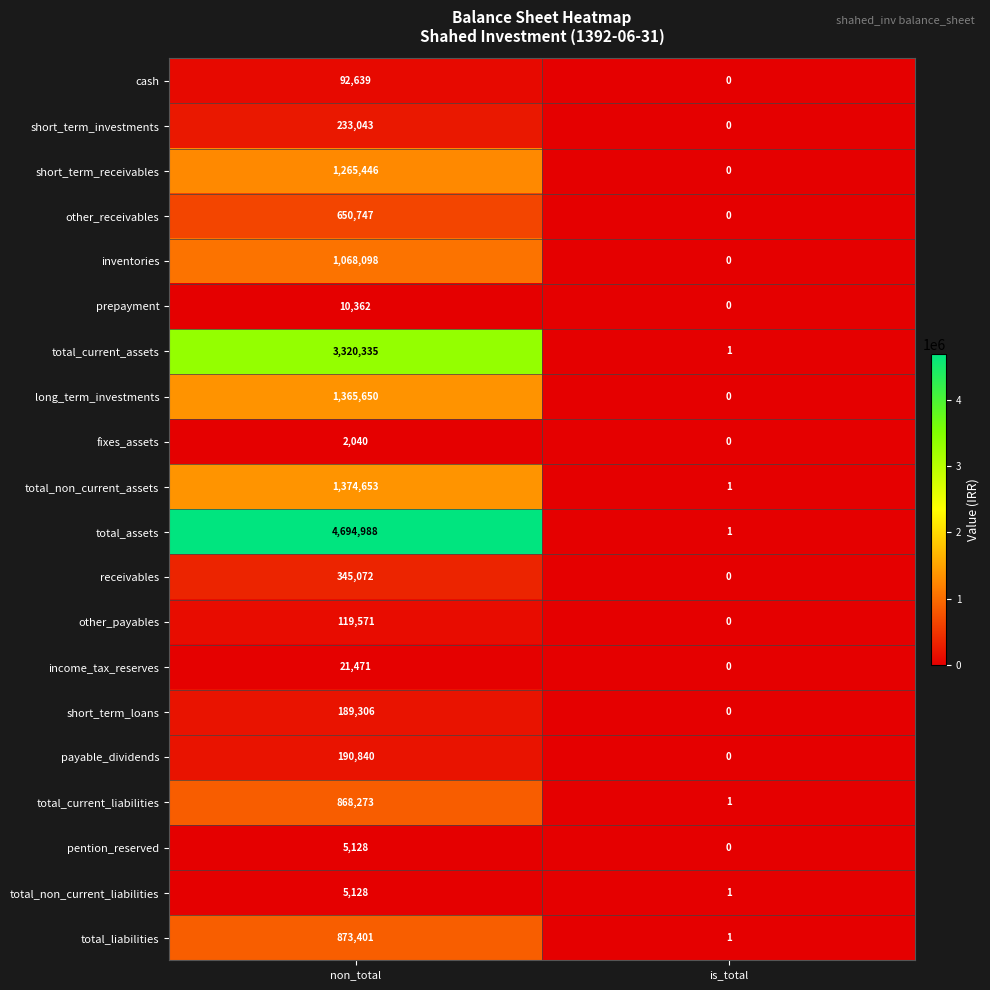

Rank the categories by long_term_investments value from highest to lowest.

non_total, is_total